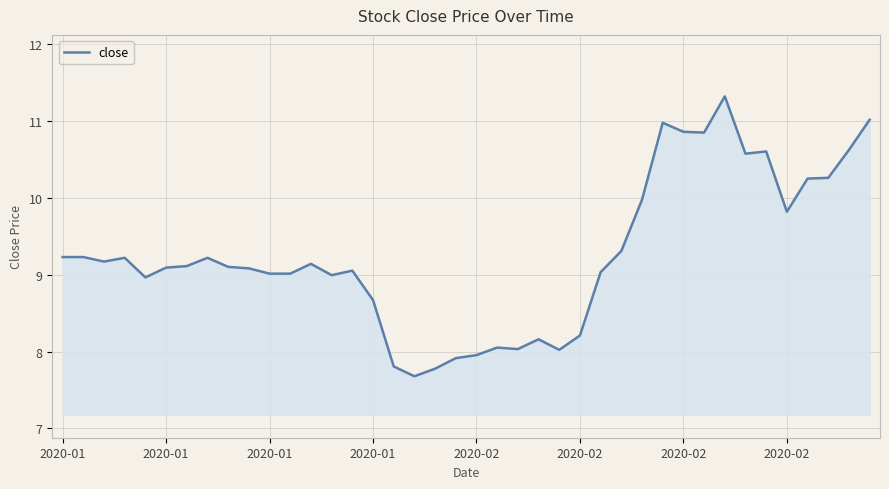

What is the maximum value shown in the chart?

11.3